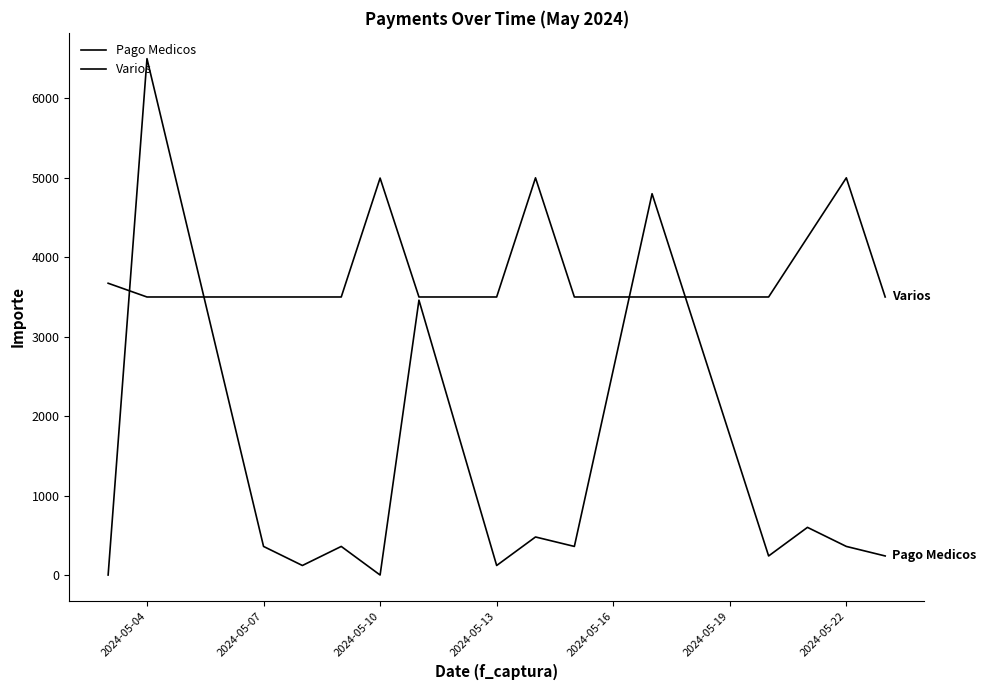

How many times do Pago Medicos and Varios cross each other?

4